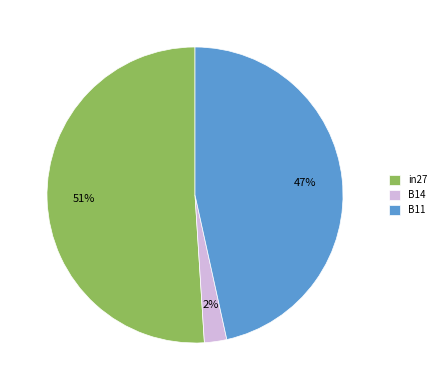

Count the number of slices in the pie.

3